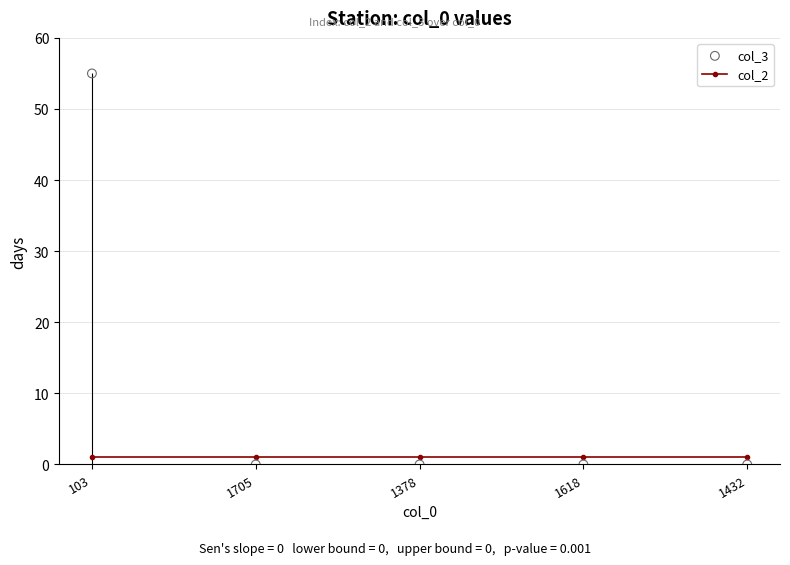

Which series contains the highest Y value?

col_3